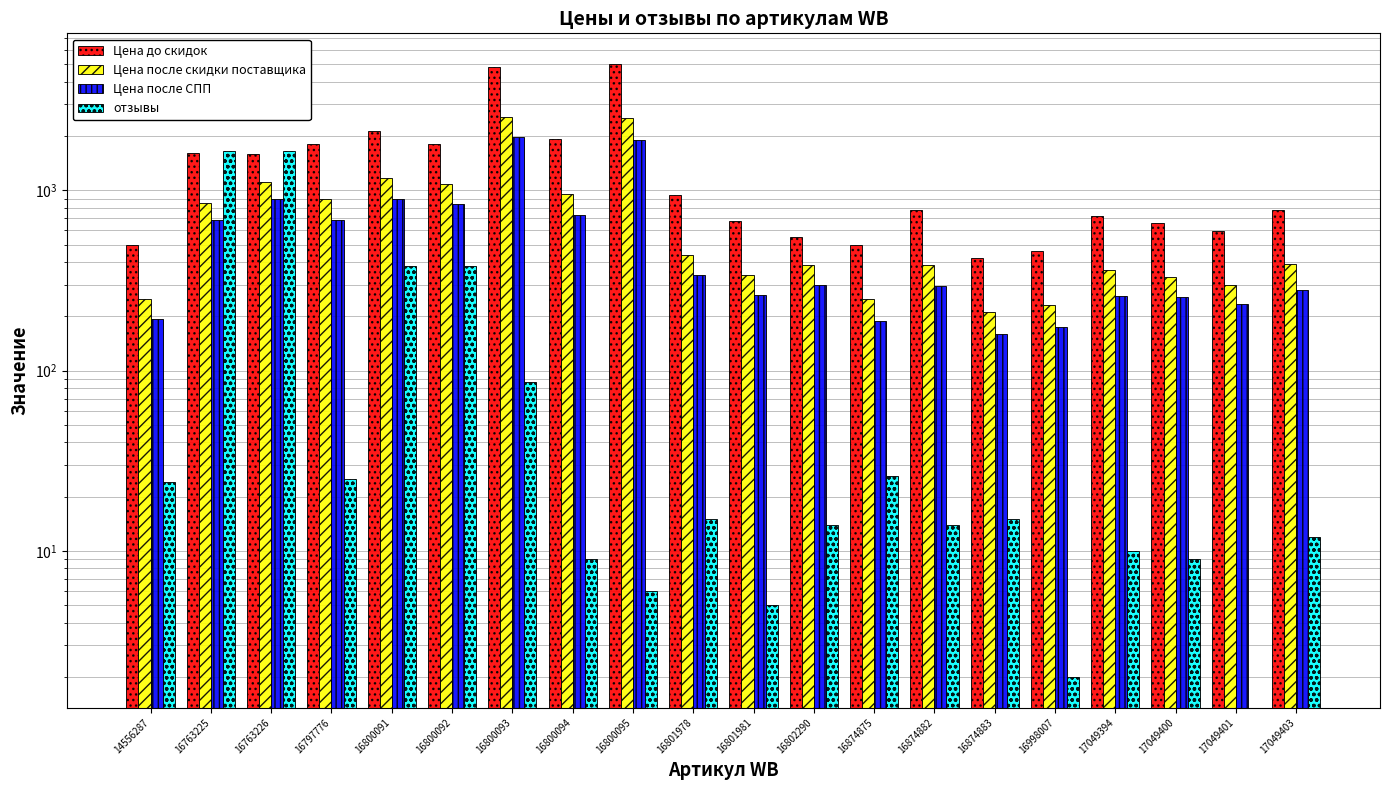

How many groups of bars are there?

20